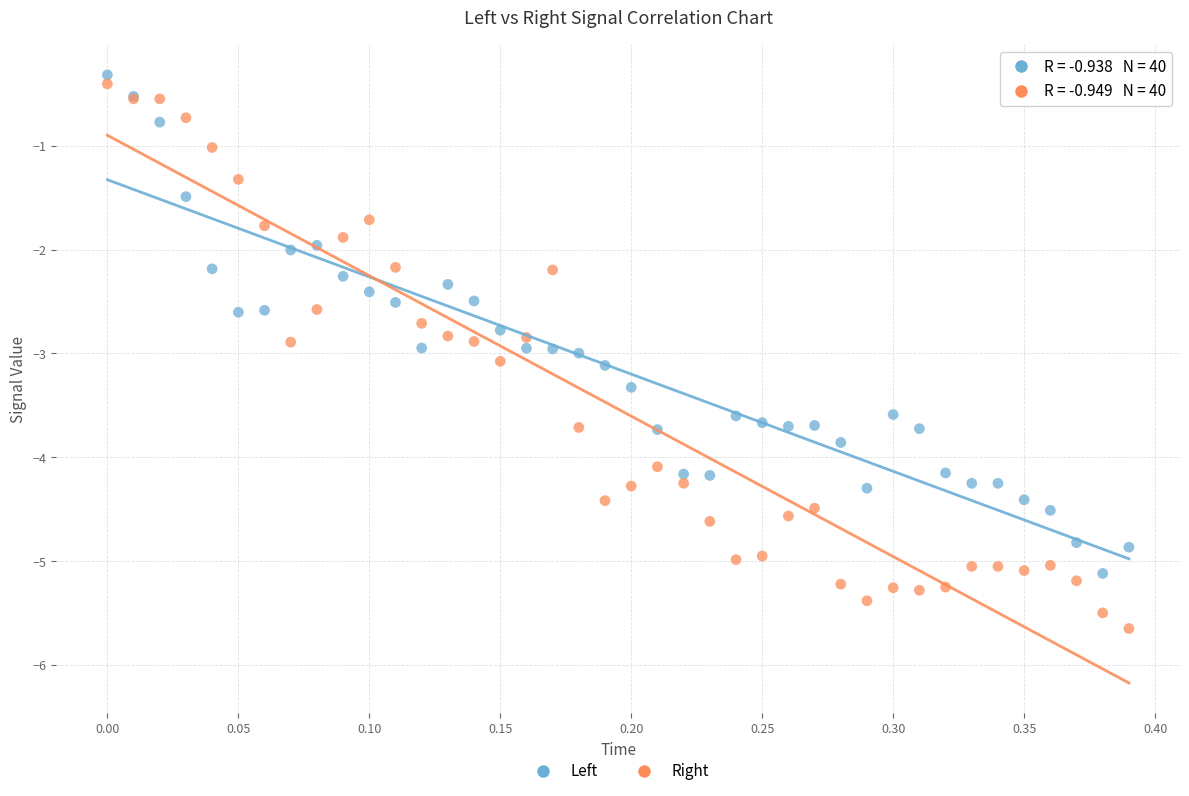

What is the X range (max minus min) for the scatter plot?

0.4